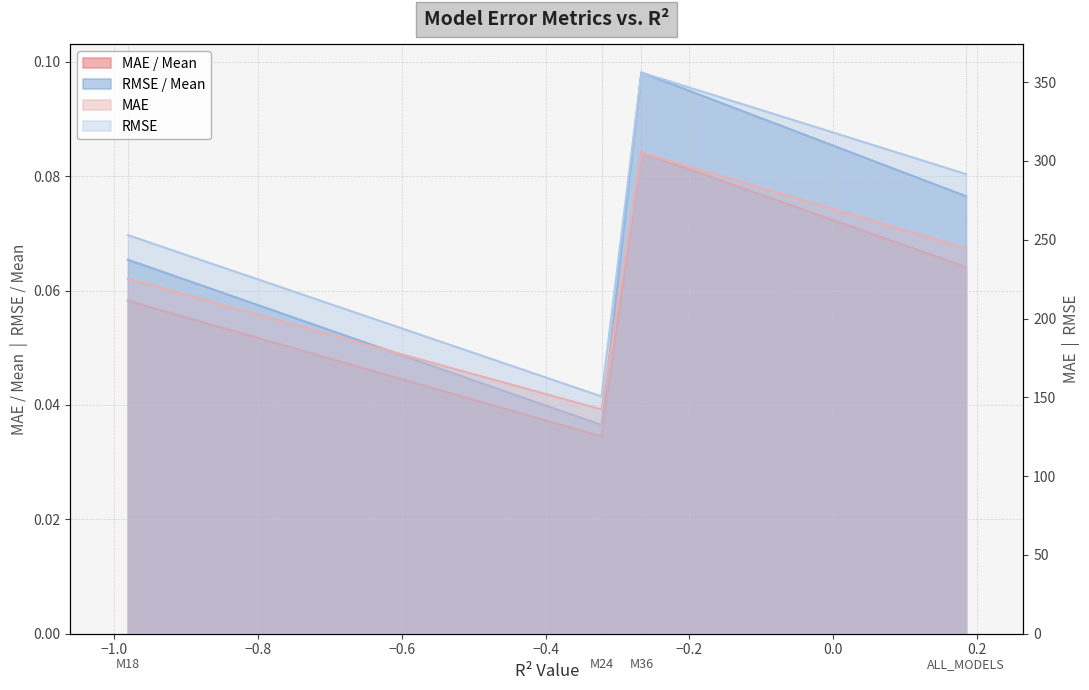

What is the greatest value displayed?

356.1